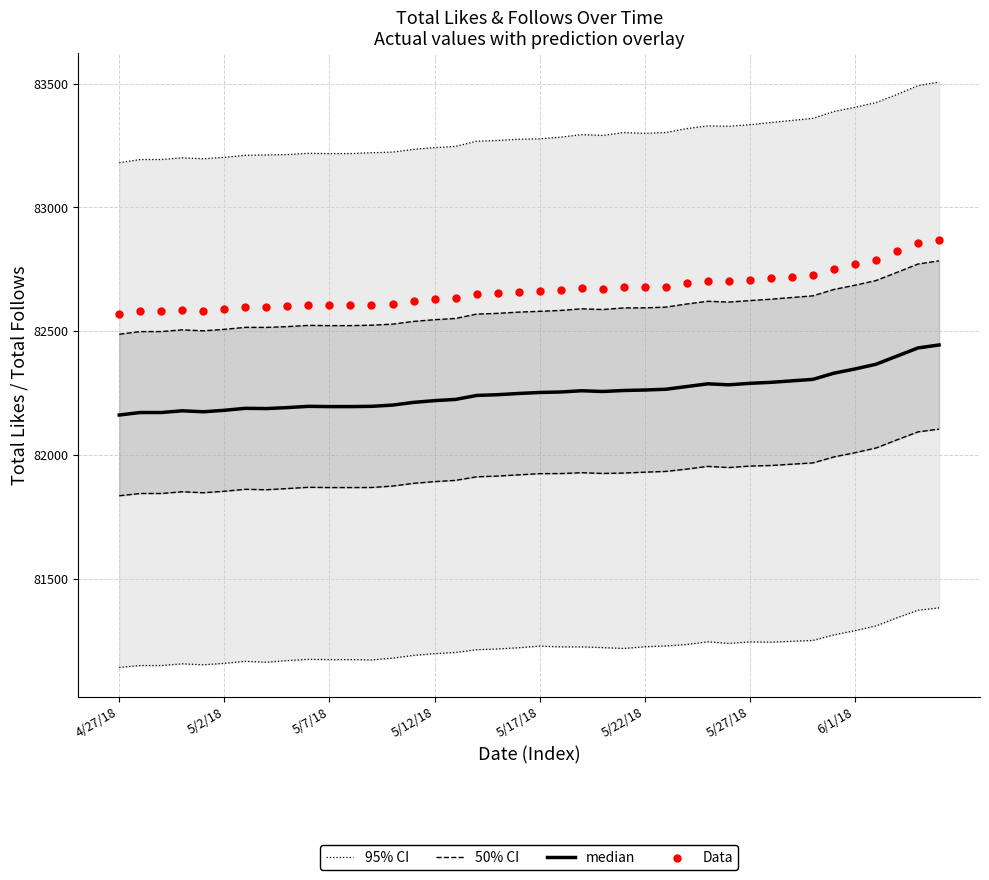

Is the value of Data at 37 greater than the value of 50% CI at 8?

Yes